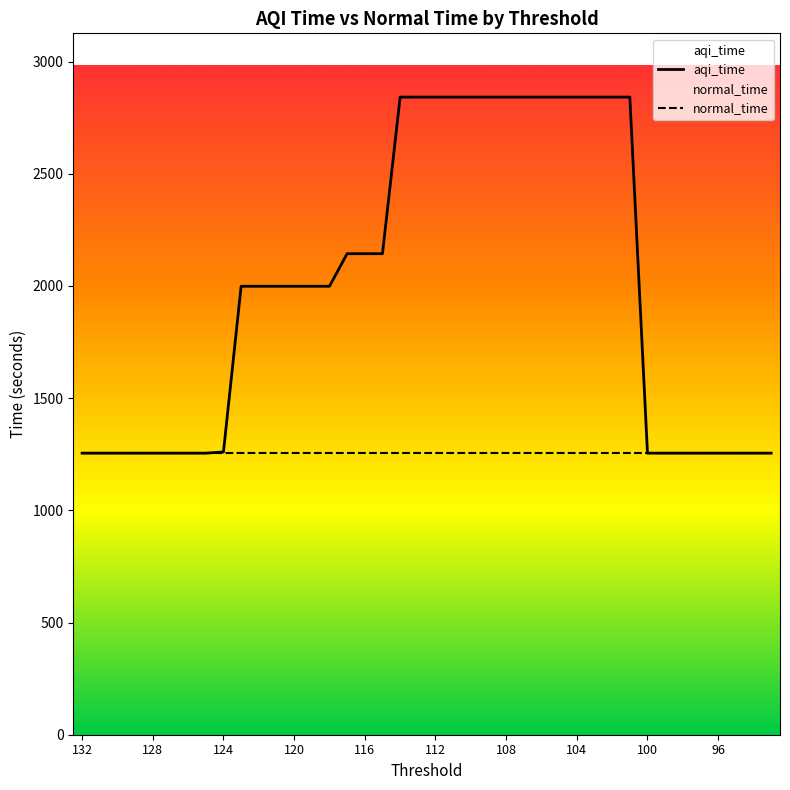

List the labels in order of value, largest first.

114, 113, 112, 111, 110, 109, 108, 107, 106, 105, 104, 103, 102, 101, 117, 116, 115, 123, 122, 121, 120, 119, 118, 124, 132, 131, 130, 129, 128, 127, 126, 125, 100, 99, 98, 97, 96, 95, 94, 93